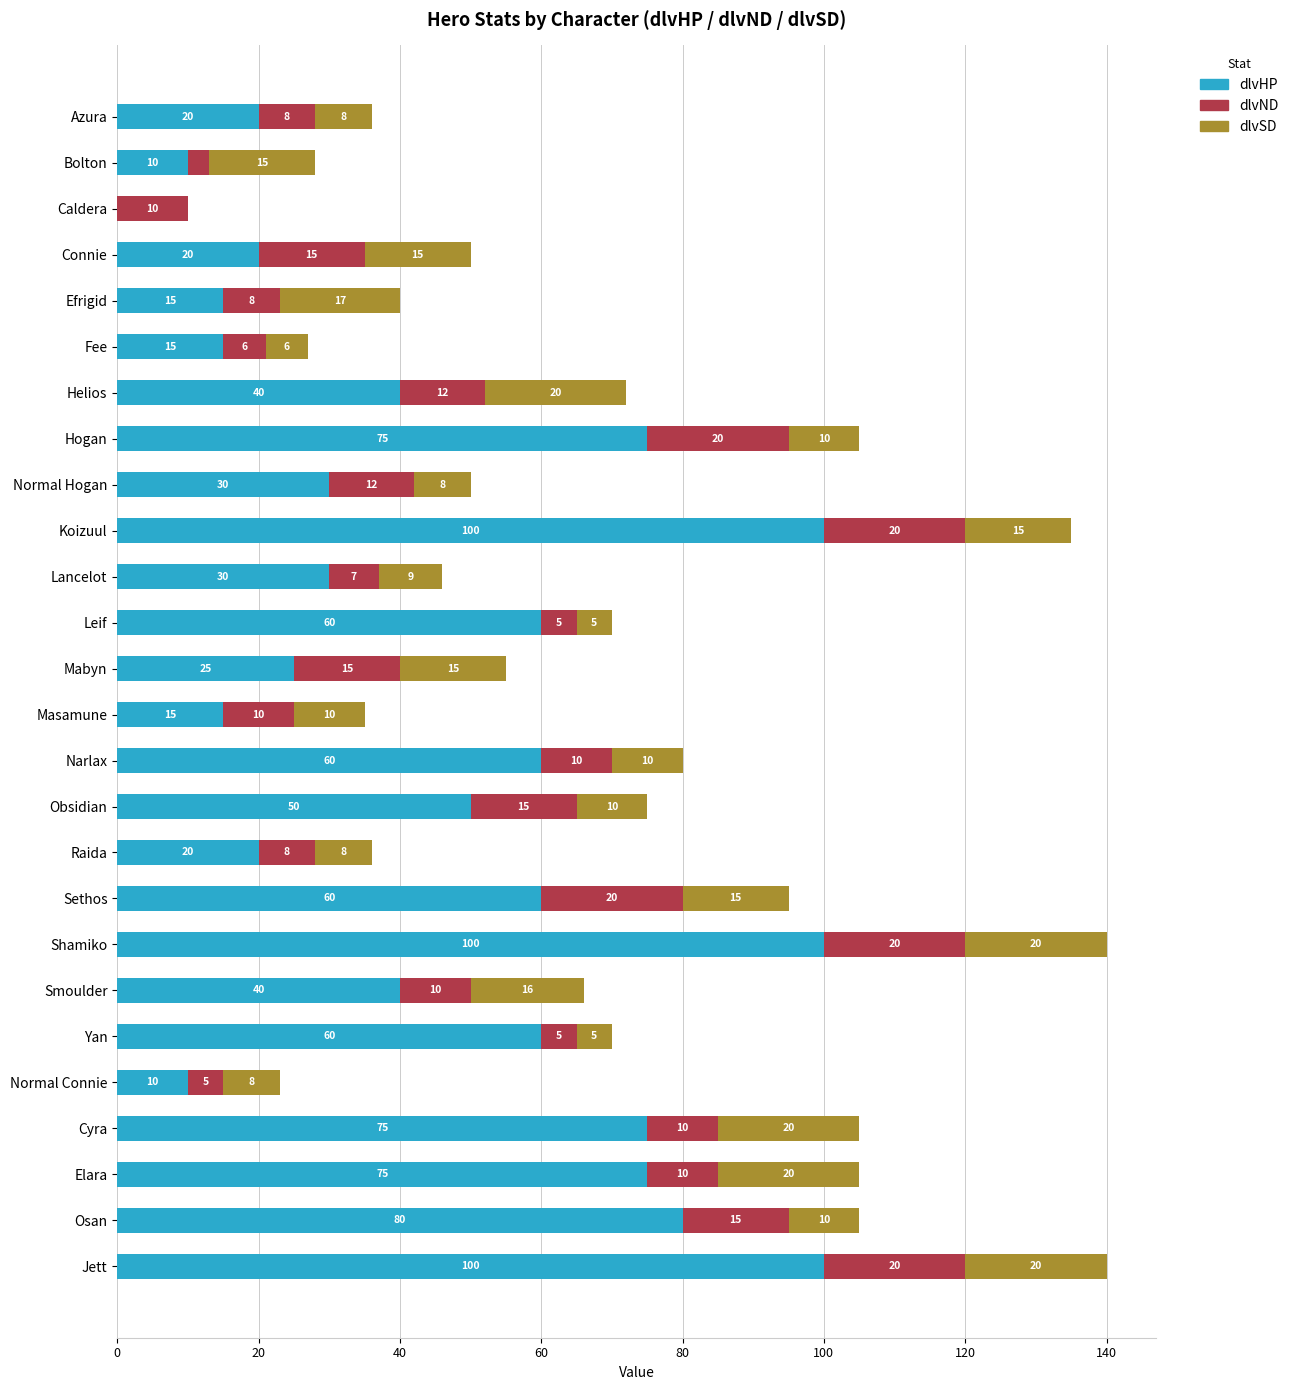

True or false: dlvHP has a value of 19 at Cyra.

False